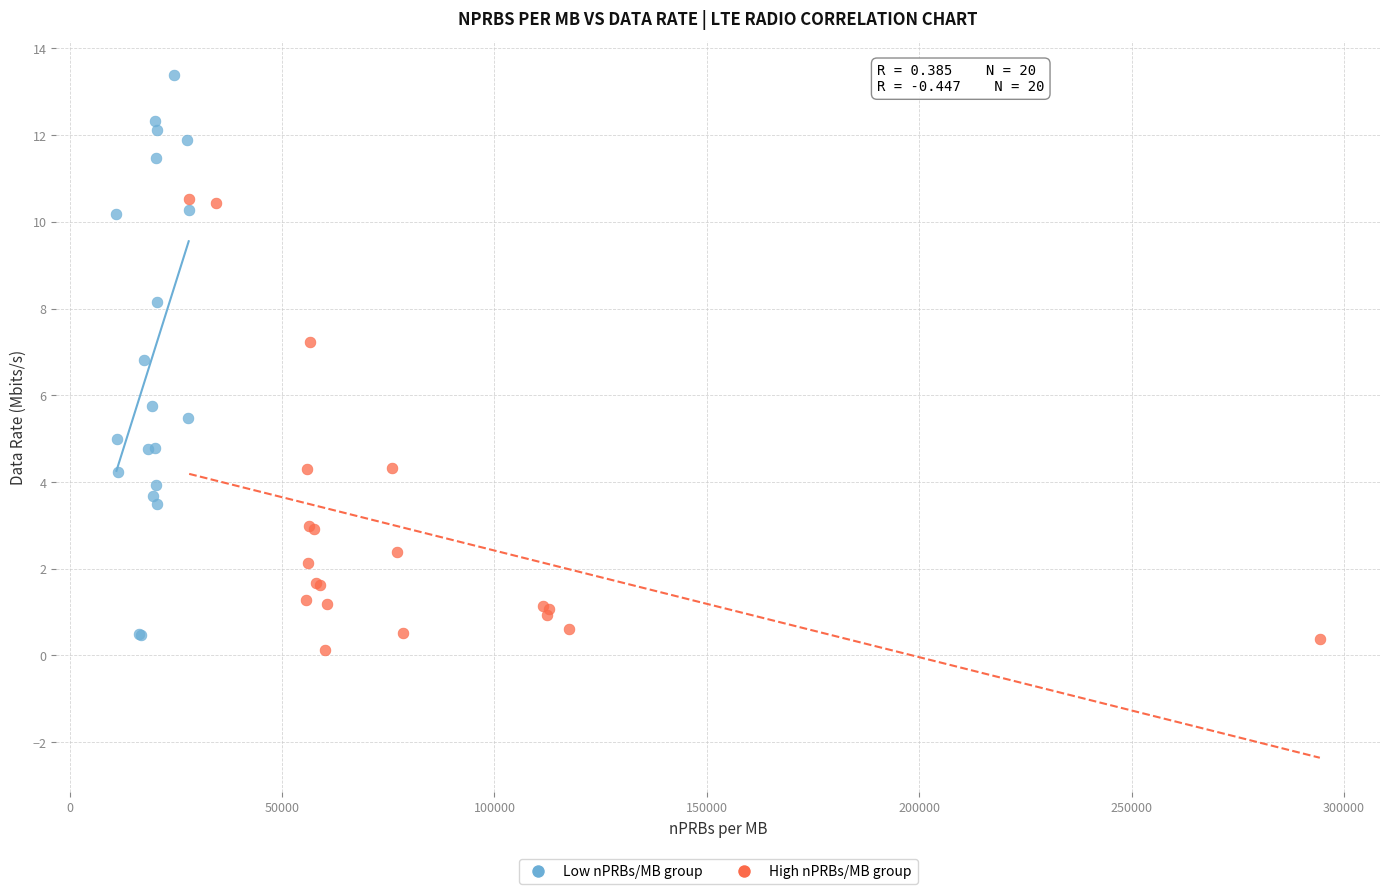

Which series contains the highest Y value?

Low nPRBs/MB group